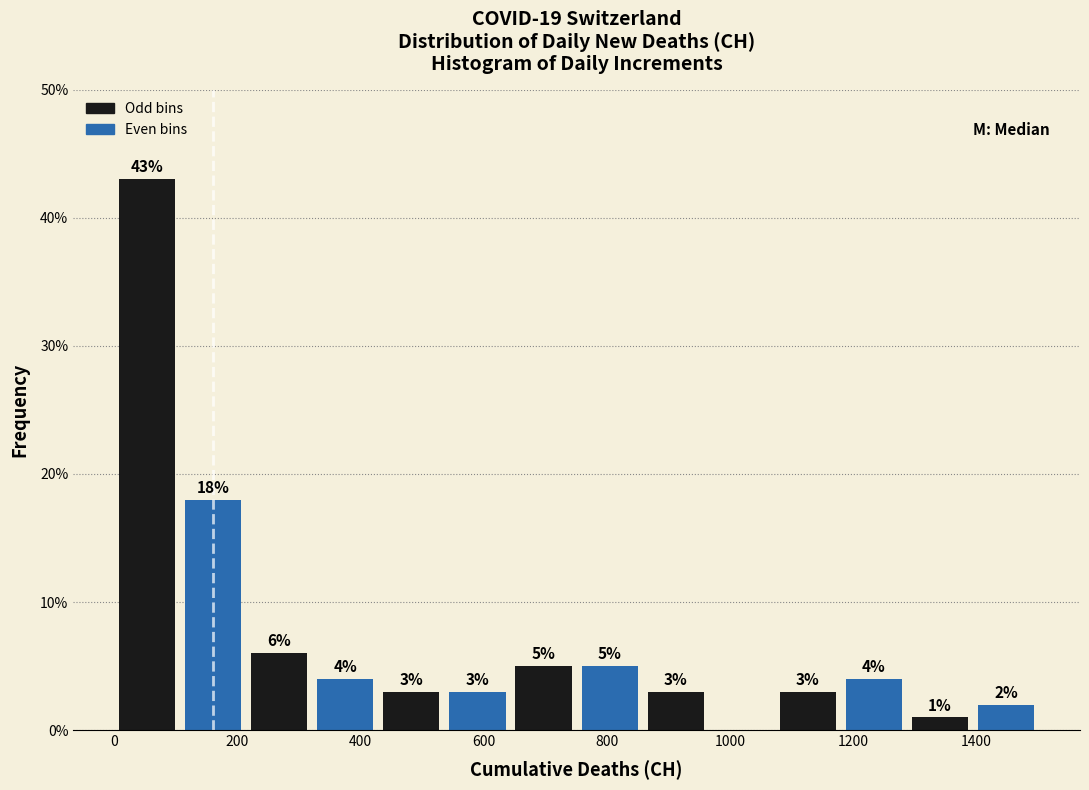

Over which range of the x-axis is the bar tallest?

0 to 100